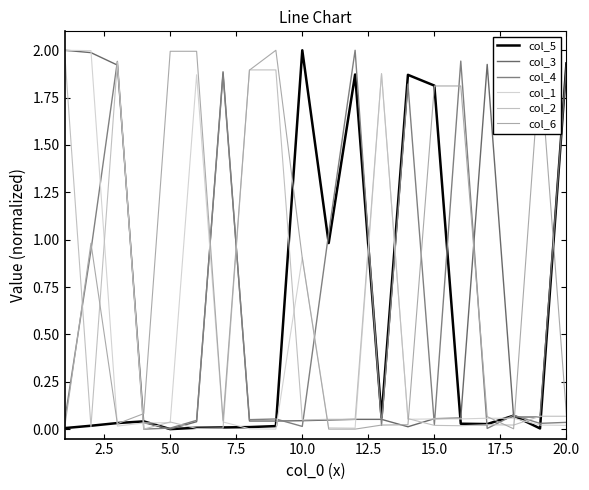

Is this an area chart (filled region under the line)?

No